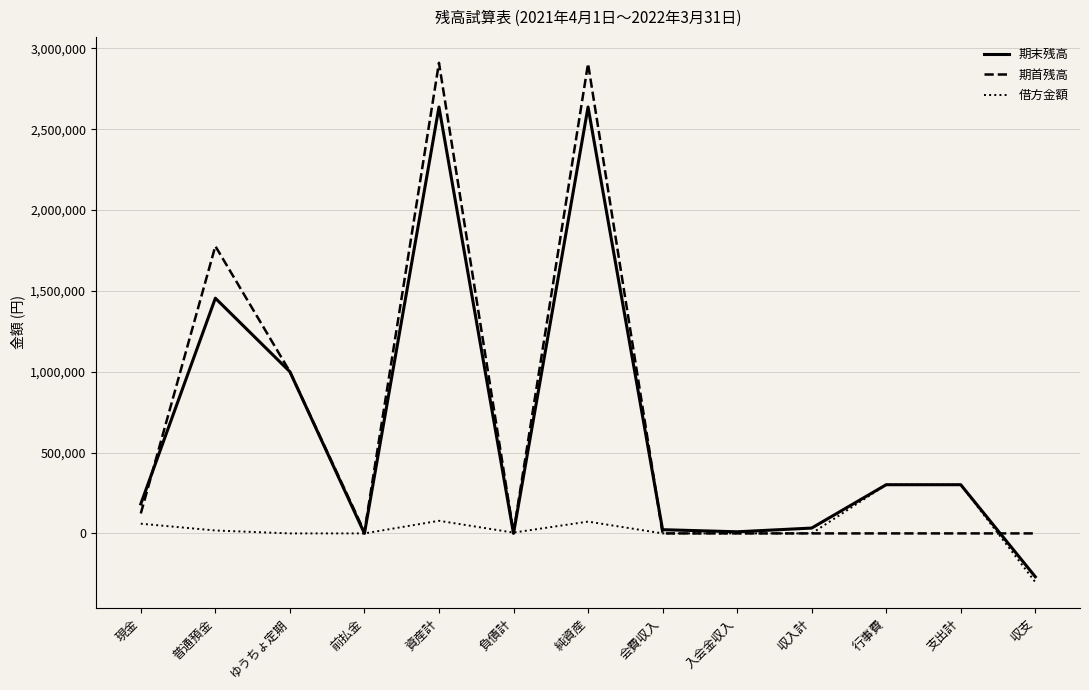

The 期首残高 series shows 1000000 at ゆうちょ定期. True or false?

True